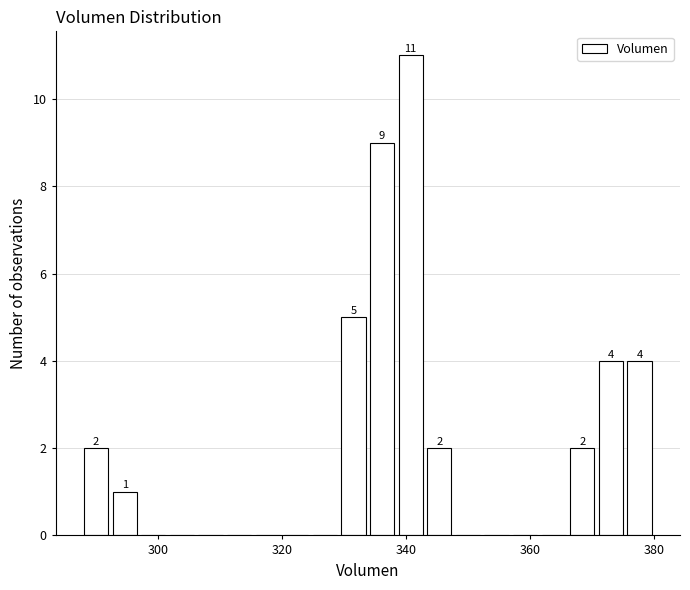

Around what value on the x-axis is the tallest bar? Give the approximate position of its centre, as read against the axis.

340